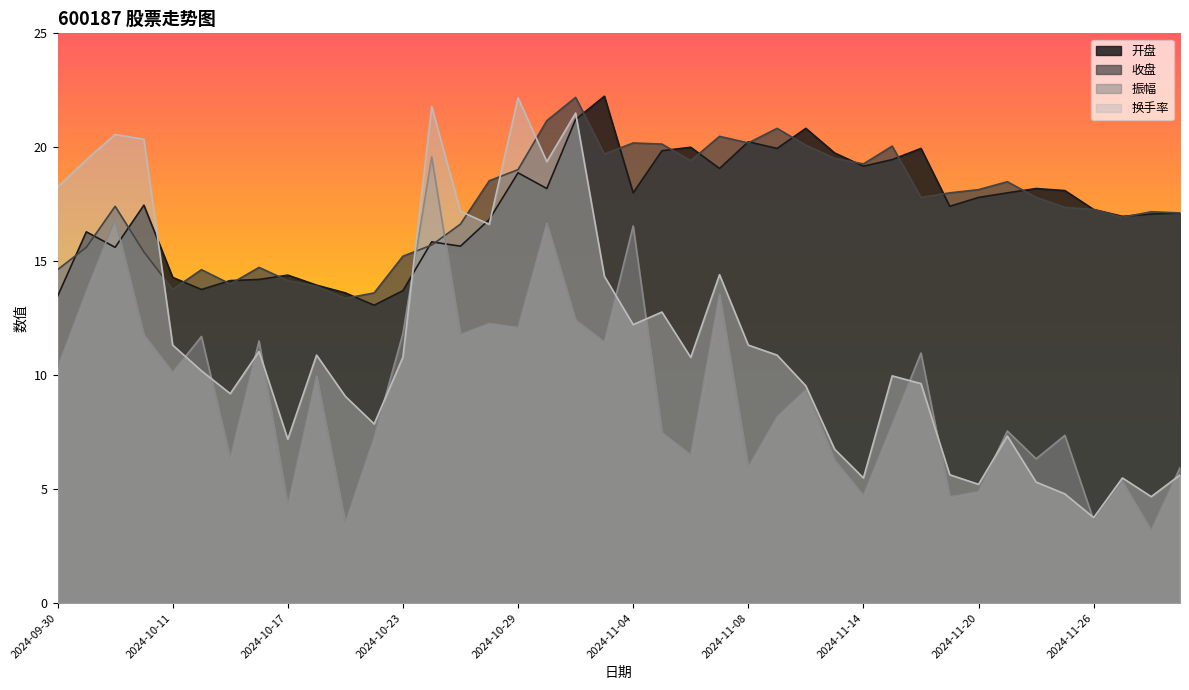

The value of 开盘 at 2024-10-16 is 14.2. True or false?

True